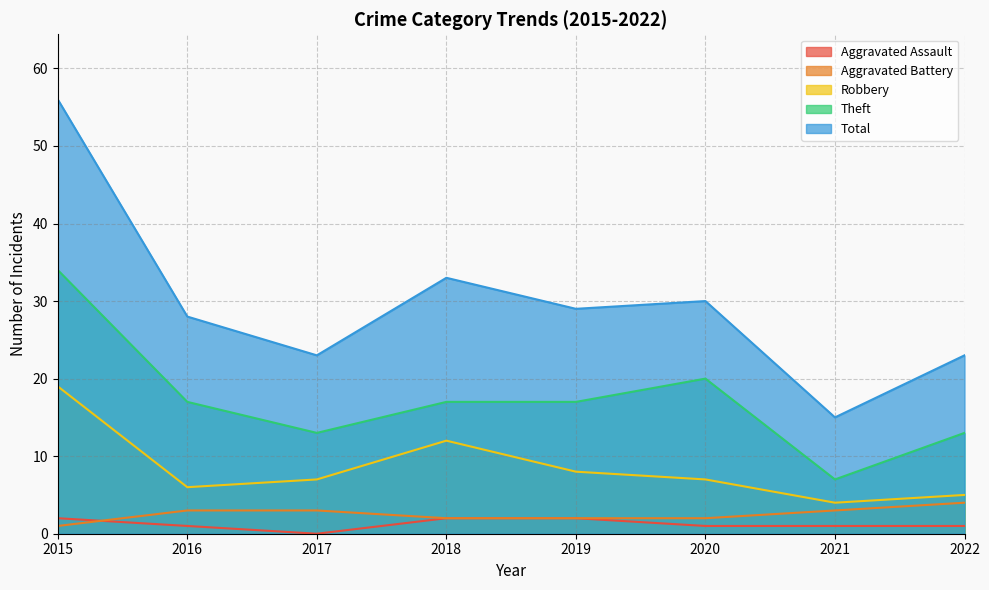

Count the number of categories in the chart.

8